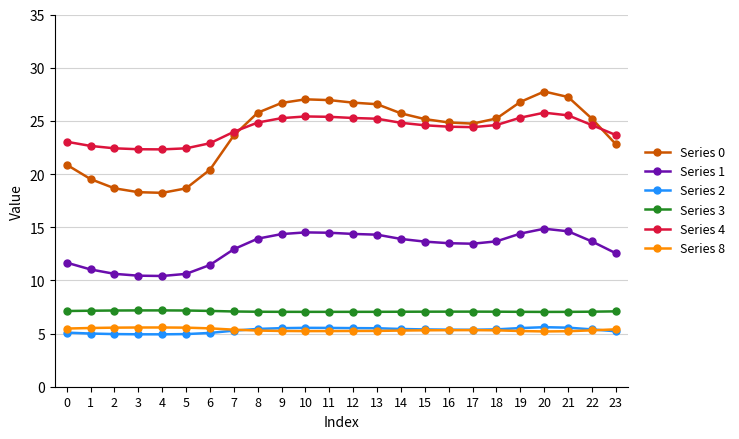

Is the value of Series 1 at 18 greater than the value of Series 3 at 5?

Yes